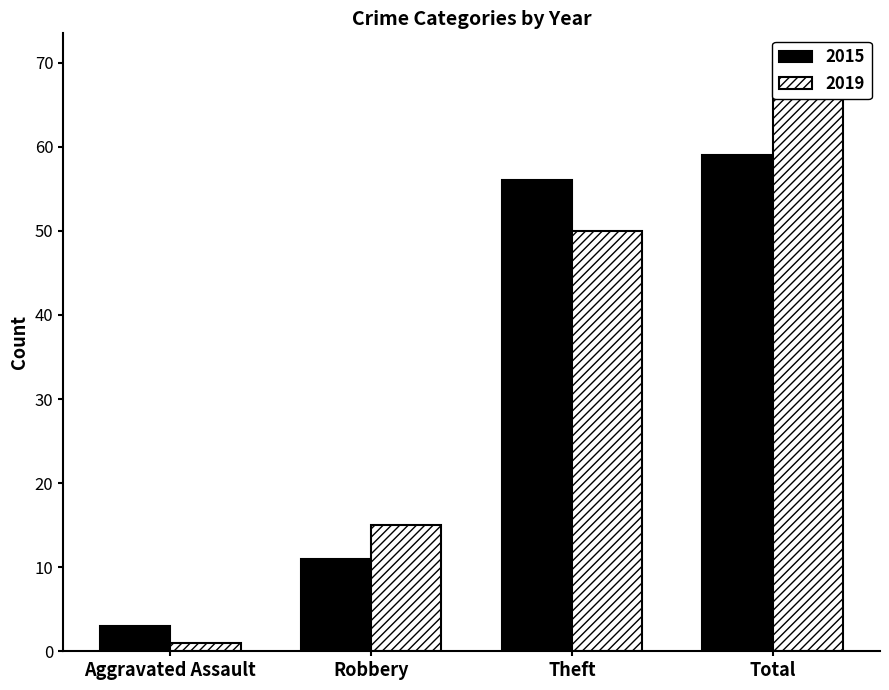

Reading left to right, extract all data points from this chart.

2015: Aggravated Assault=3	Robbery=11	Theft=56	Total=59
2019: Aggravated Assault=1	Robbery=15	Theft=50	Total=70